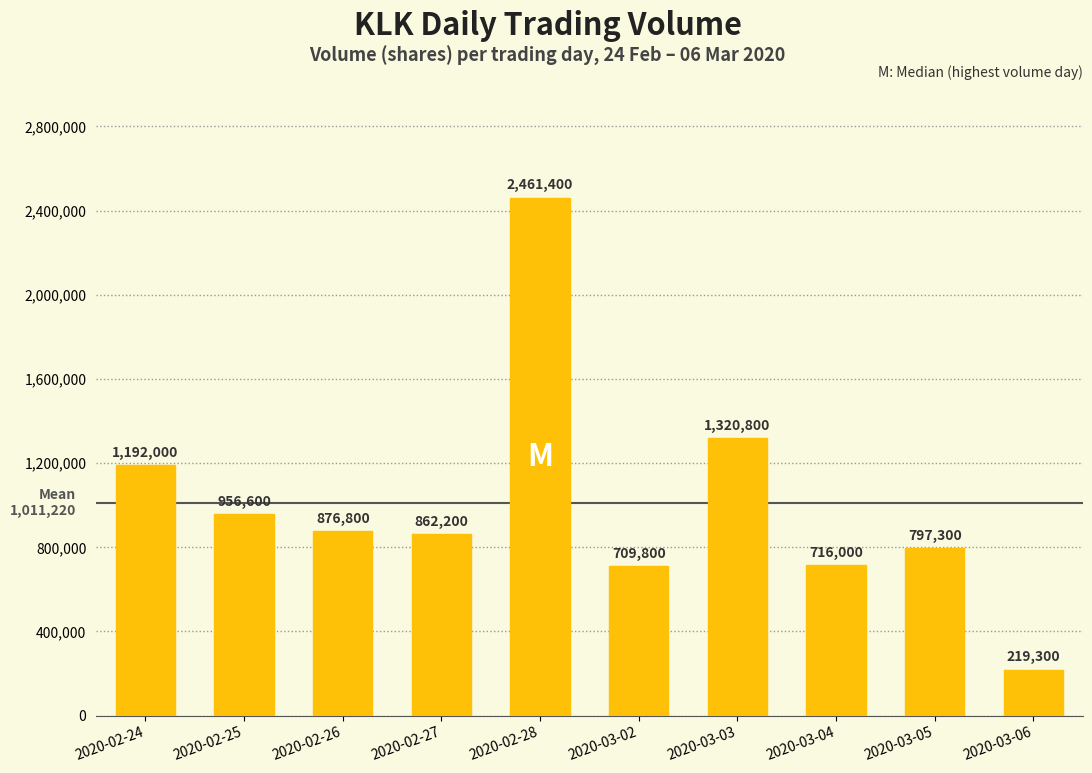

How many bars are there in total?

10